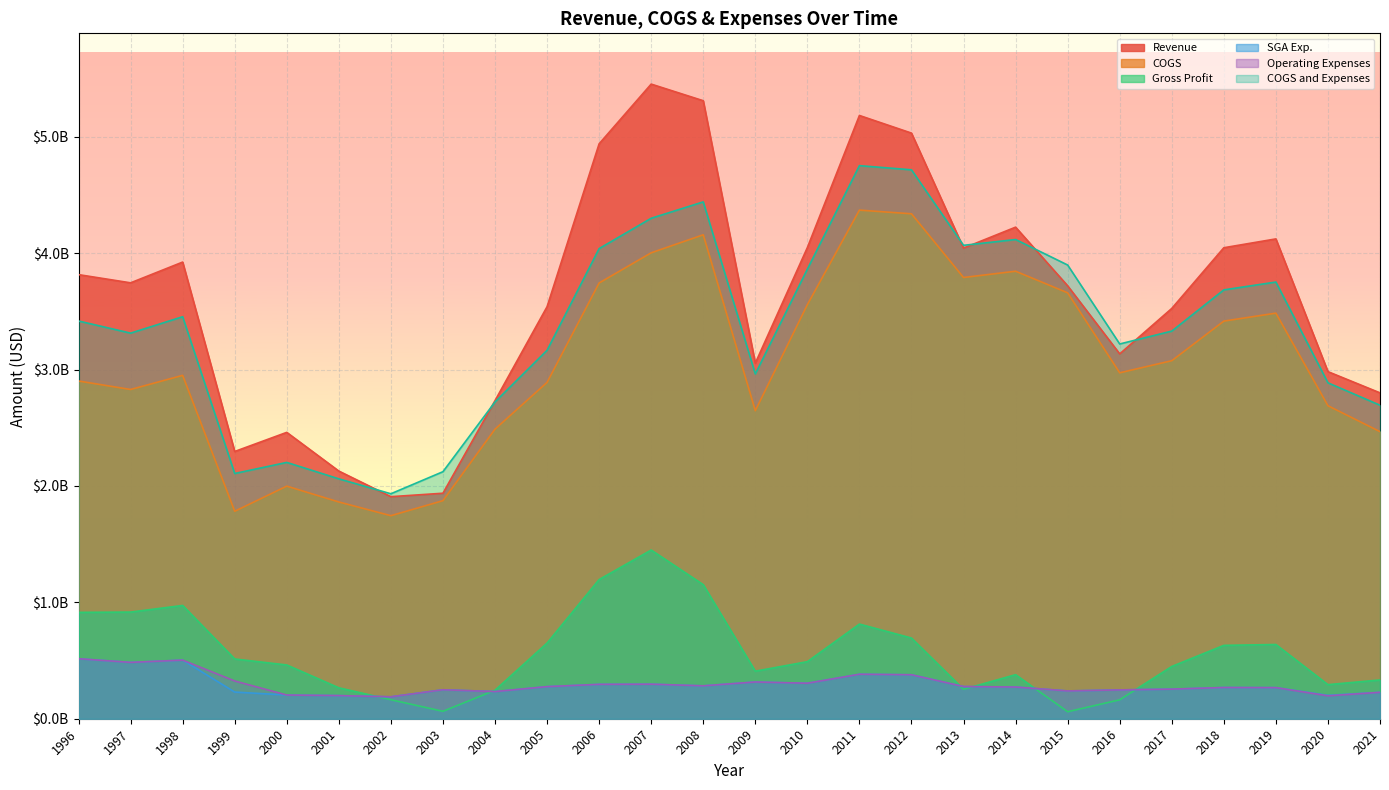

True or false: Gross Profit has more than 1 points higher than both neighbors.

True